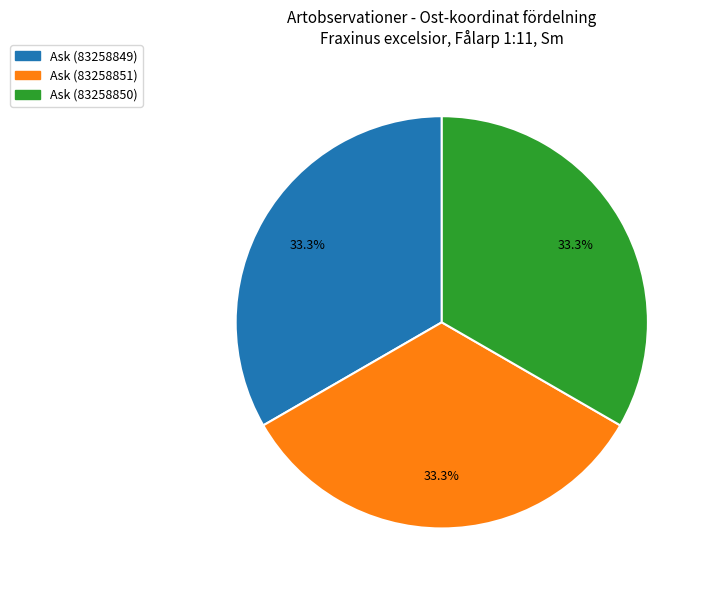

Approximately how many times larger is the value at Ask (83258850) compared to Ask (83258851)?

1.0